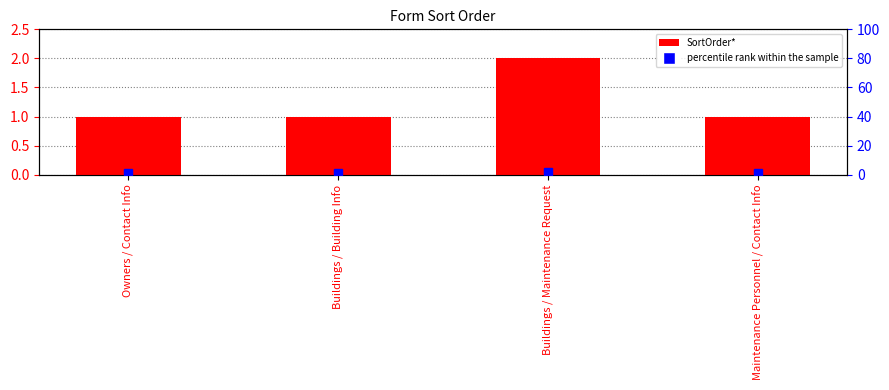

Are the bars grouped side by side (vs. stacked)?

No